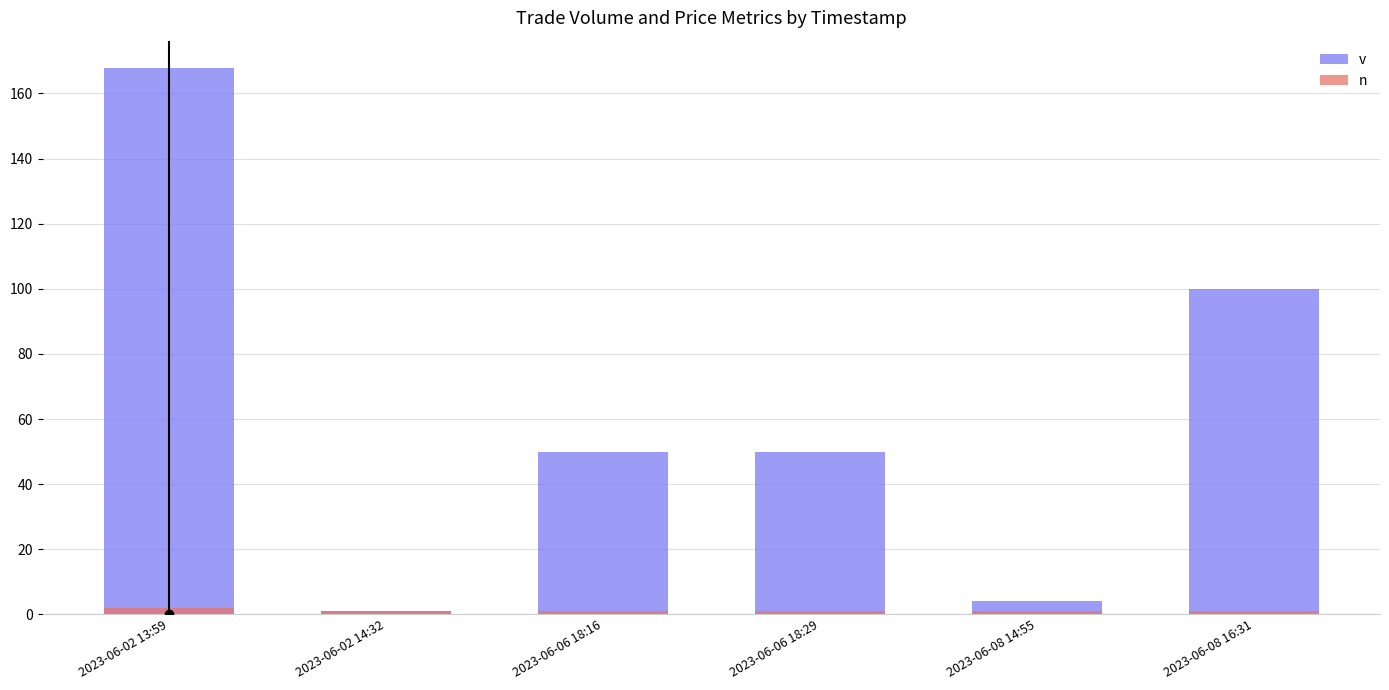

Between 2023-06-08 16:31 and 2023-06-06 18:29, which is larger?

2023-06-08 16:31